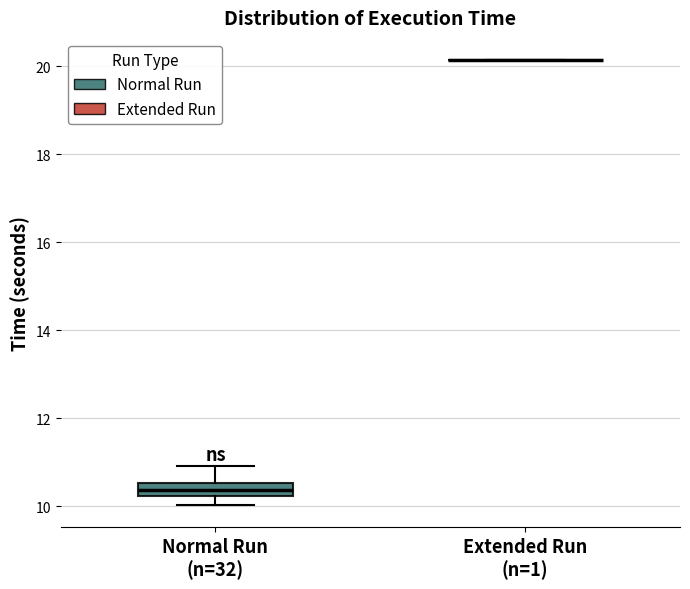

Which box is the tallest, from its lower edge to its upper edge?

Normal Run (n=32)